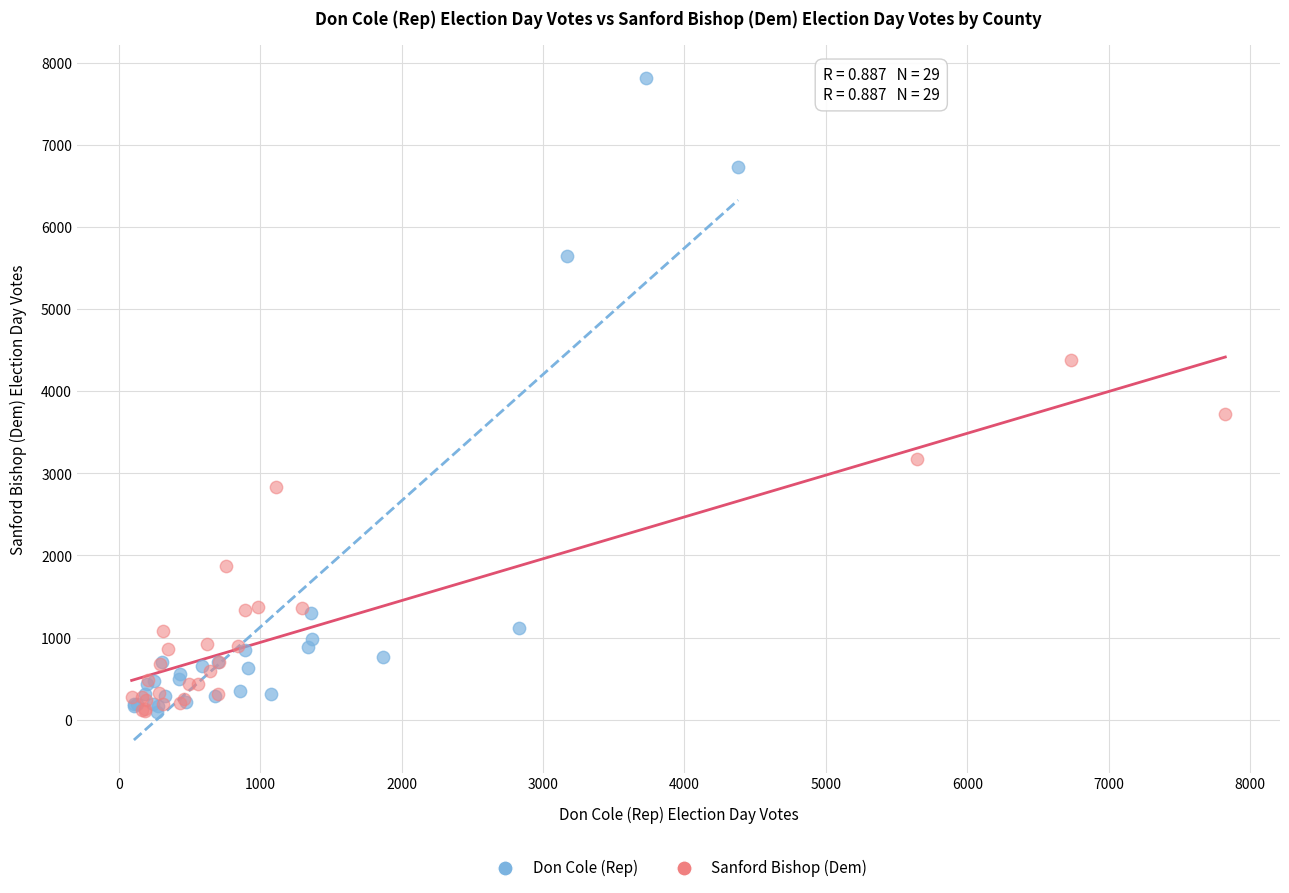

Which series has the largest Y range (max minus min)?

Don Cole (Rep)